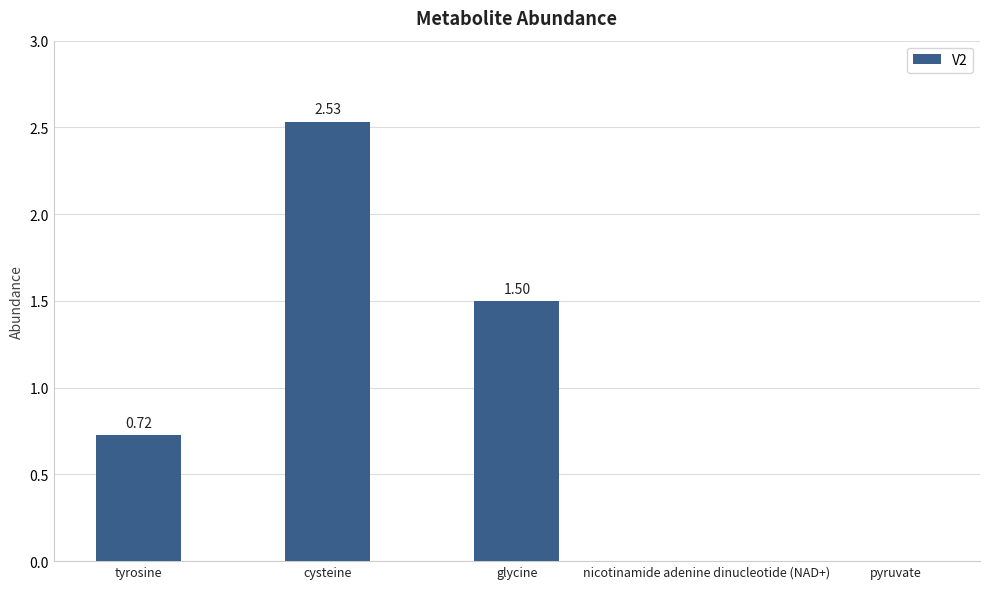

How many distinct data groups are displayed?

1